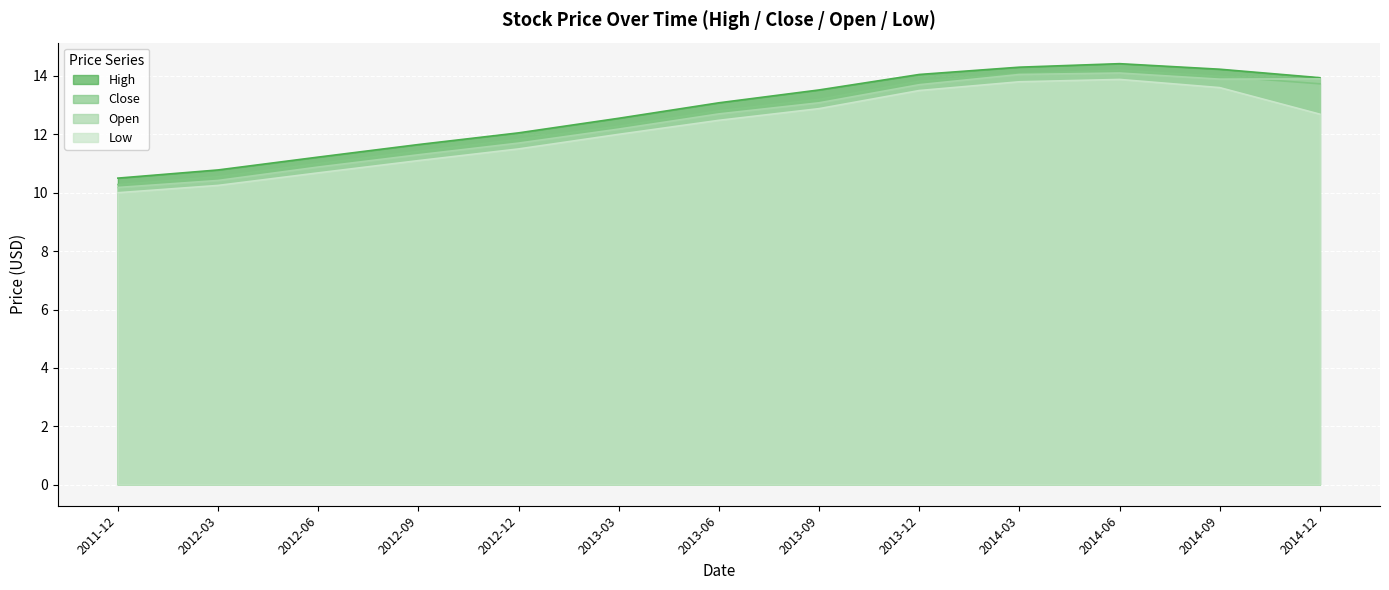

What is the label of the 7th point from the left?

2013-06